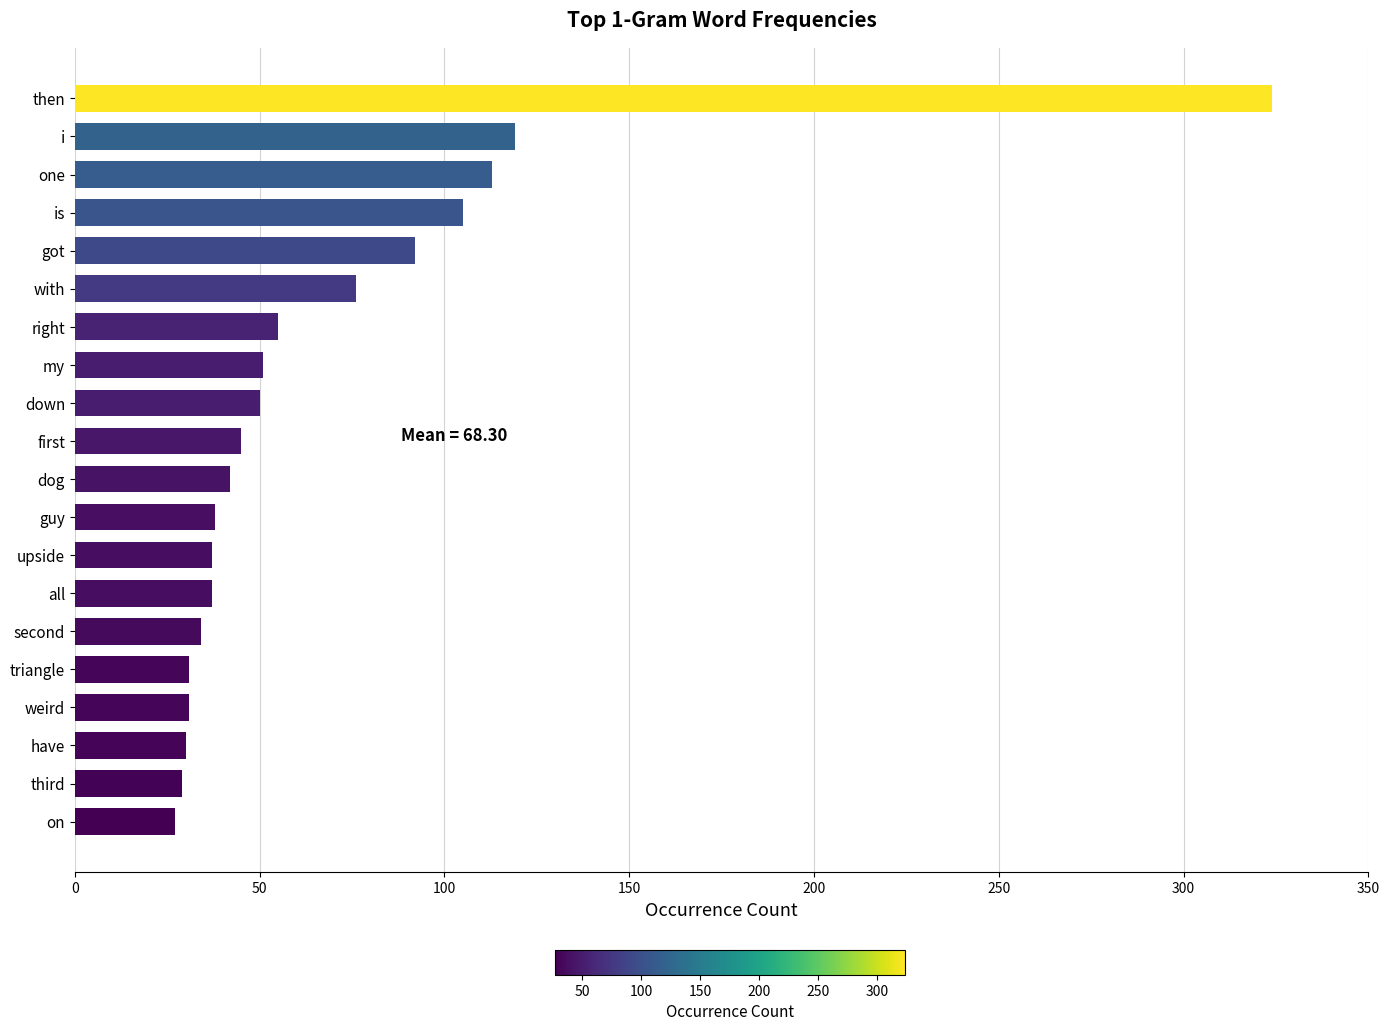

What is the difference between the second highest and minimum values?

92